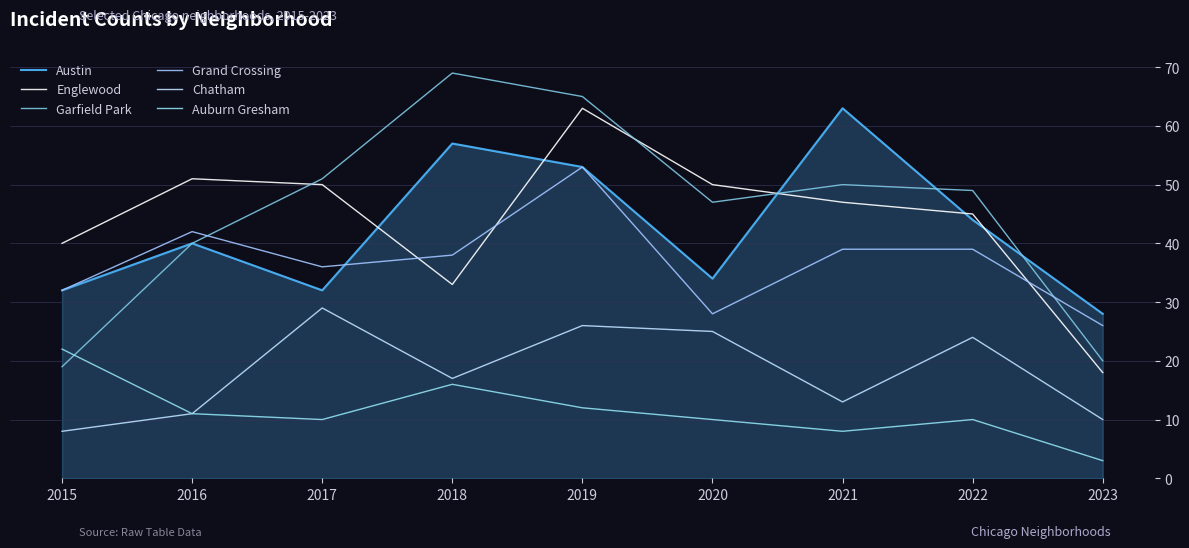

What is the value of the Chatham point at the 9th from the left?

10